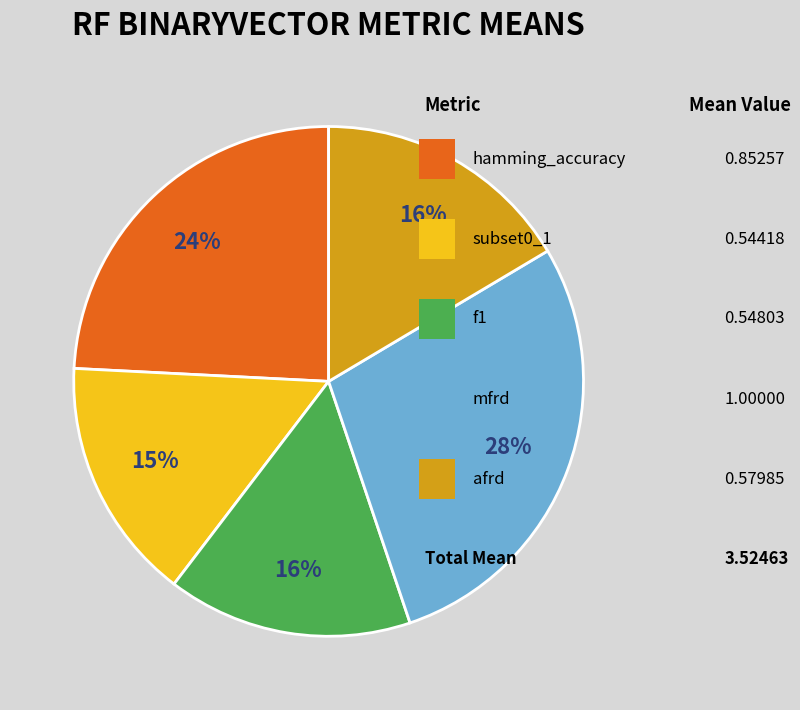

Is there a majority slice in this chart?

No